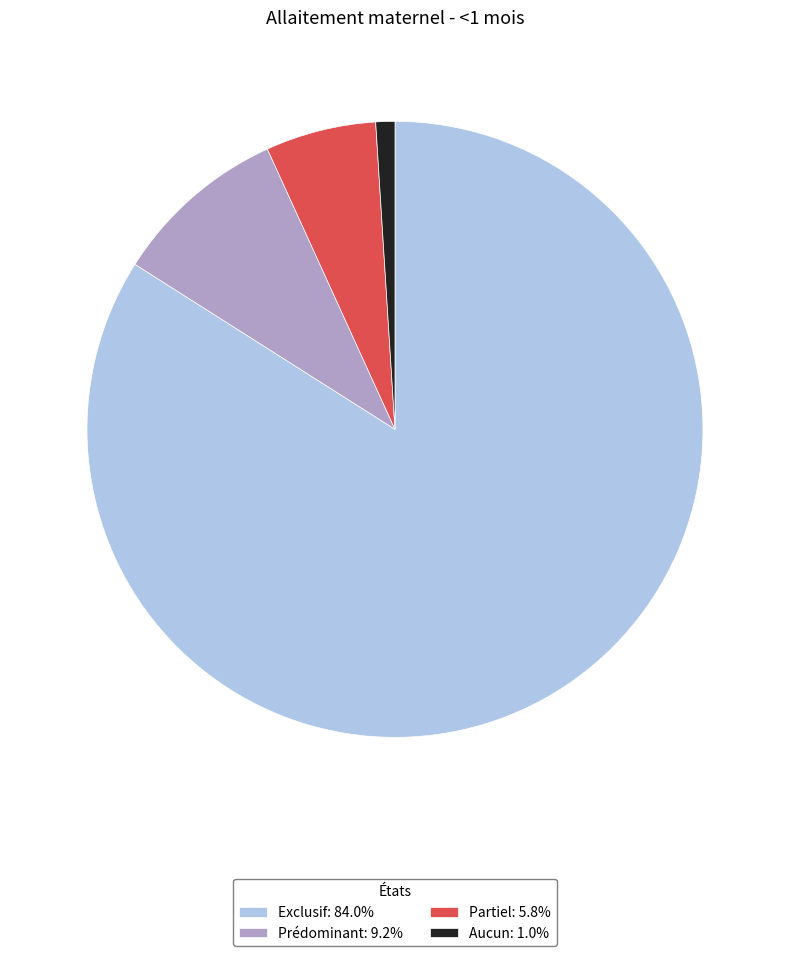

Is the sum of Partiel: 5.8% and Prédominant: 9.2% greater than half?

No